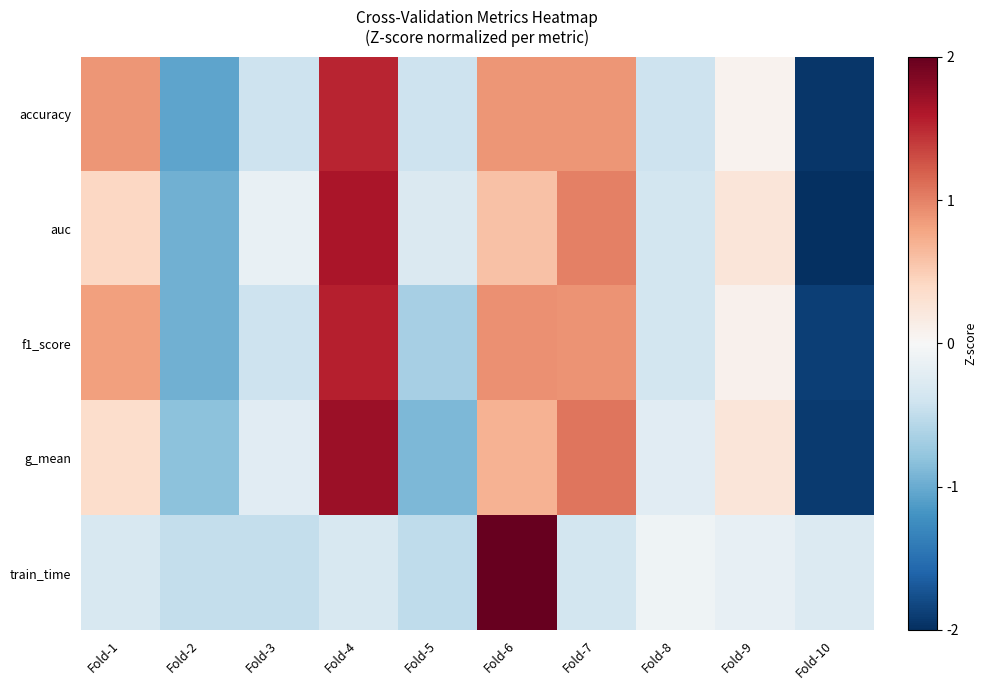

Reading right to left, list all the values displayed in this chart.

accuracy: Fold-10=-1.9	Fold-9=0.1	Fold-8=-0.4	Fold-7=0.9	Fold-6=0.9	Fold-5=-0.4	Fold-4=1.5	Fold-3=-0.4	Fold-2=-1.0	Fold-1=0.9
auc: Fold-10=-2.1	Fold-9=0.2	Fold-8=-0.4	Fold-7=1.0	Fold-6=0.6	Fold-5=-0.3	Fold-4=1.6	Fold-3=-0.2	Fold-2=-1.0	Fold-1=0.4
f1_score: Fold-10=-1.9	Fold-9=0.1	Fold-8=-0.4	Fold-7=0.9	Fold-6=0.9	Fold-5=-0.7	Fold-4=1.6	Fold-3=-0.4	Fold-2=-1.0	Fold-1=0.8
g_mean: Fold-10=-1.9	Fold-9=0.2	Fold-8=-0.2	Fold-7=1.1	Fold-6=0.7	Fold-5=-0.9	Fold-4=1.7	Fold-3=-0.2	Fold-2=-0.8	Fold-1=0.4
train_time: Fold-10=-0.3	Fold-9=-0.2	Fold-8=-0.1	Fold-7=-0.4	Fold-6=3.0	Fold-5=-0.5	Fold-4=-0.3	Fold-3=-0.5	Fold-2=-0.5	Fold-1=-0.3